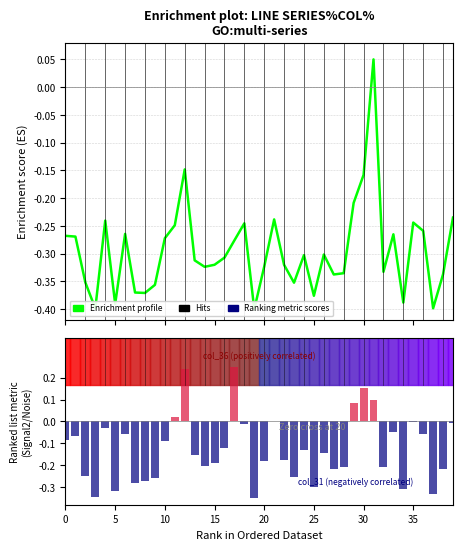

What is the average value of the Ranking metric scores series?

-0.1